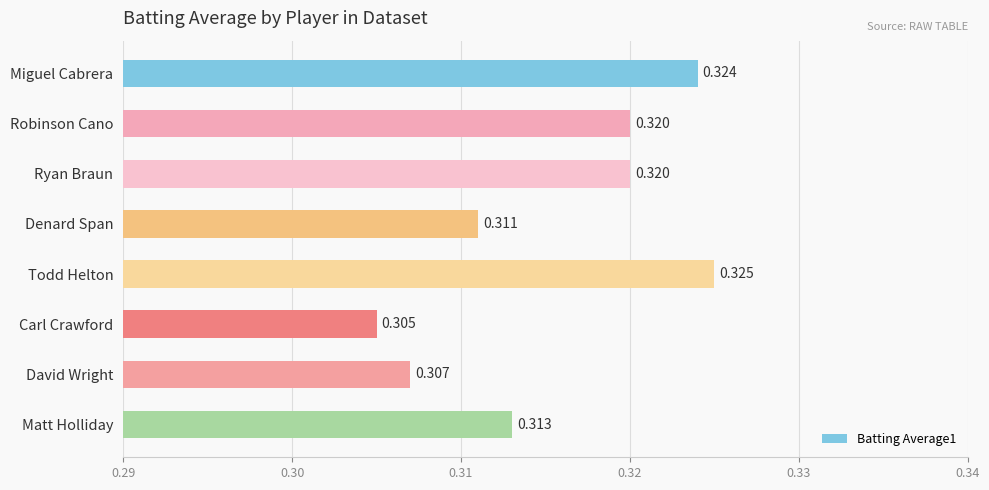

Which category has the highest value across all series?

Todd Helton